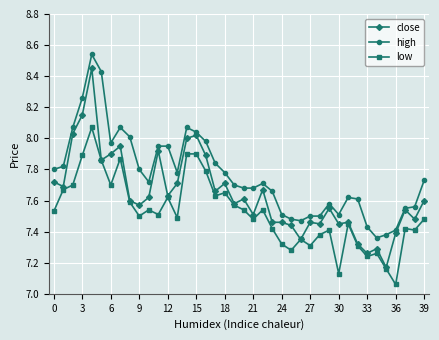

Rank the series by their maximum value, from highest to lowest.

high, close, low